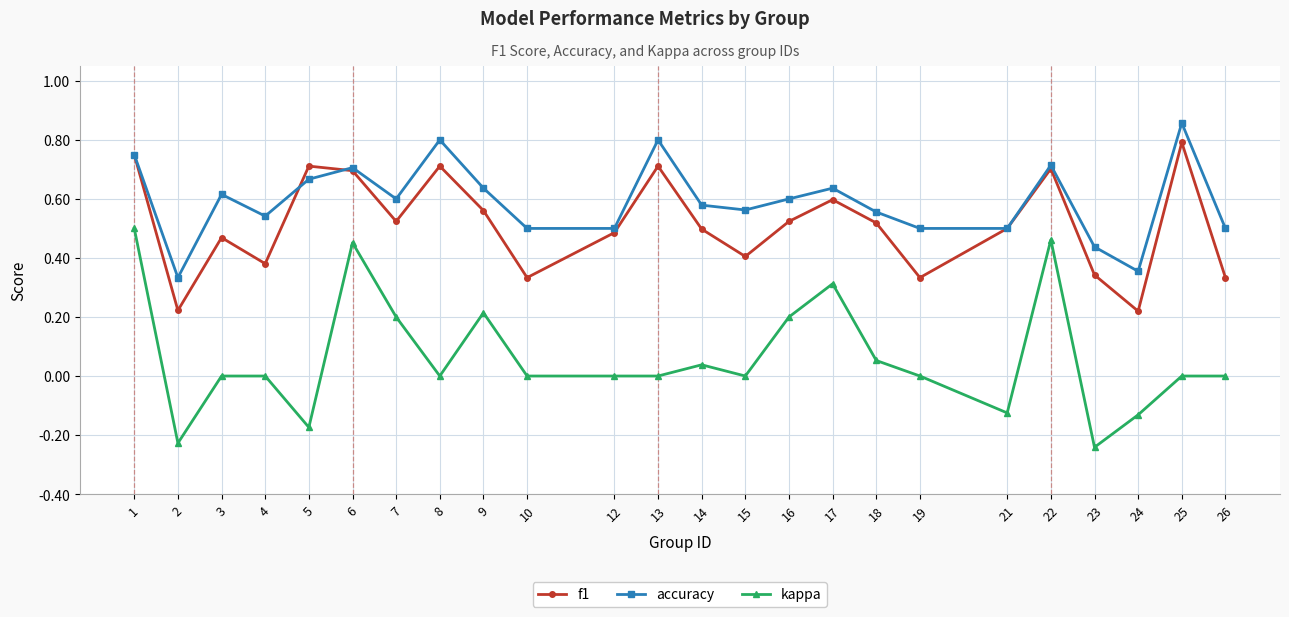

What is the sum of all kappa values?

1.5